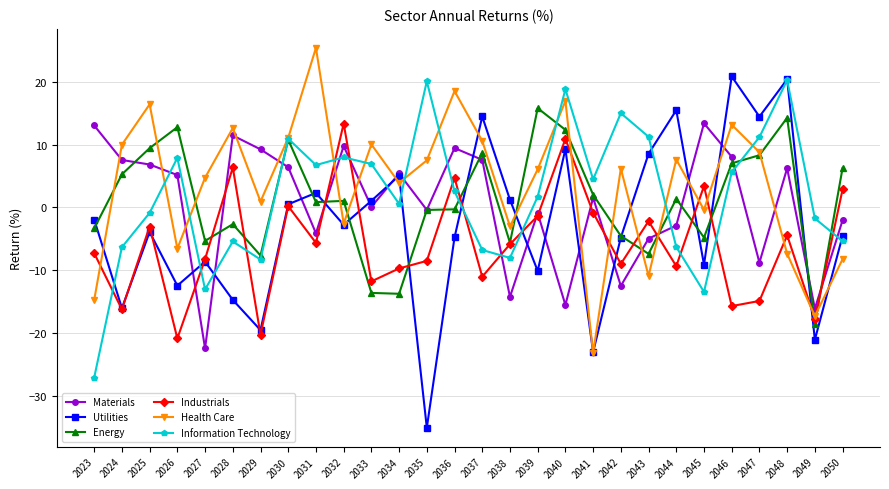

How many intersections are there between Utilities and Materials?

14